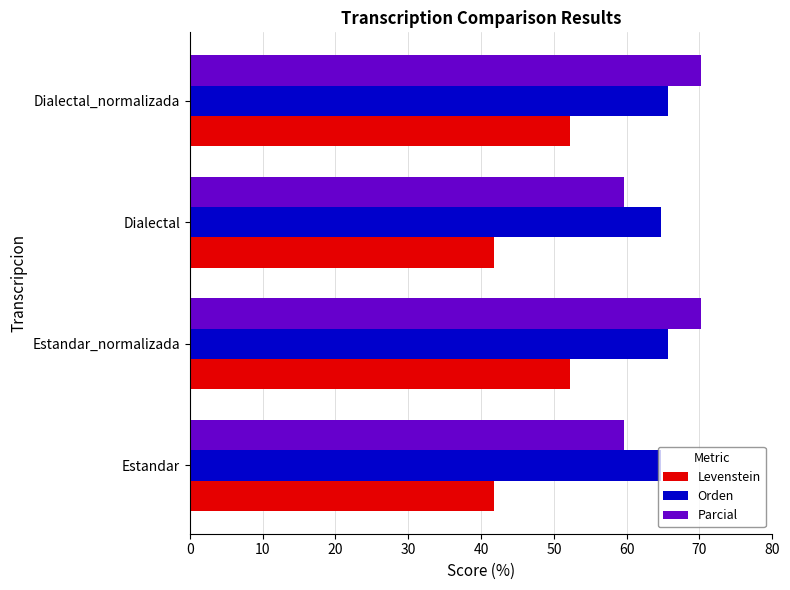

Is it true that Levenstein equals 78.2 at Dialectal_normalizada?

False